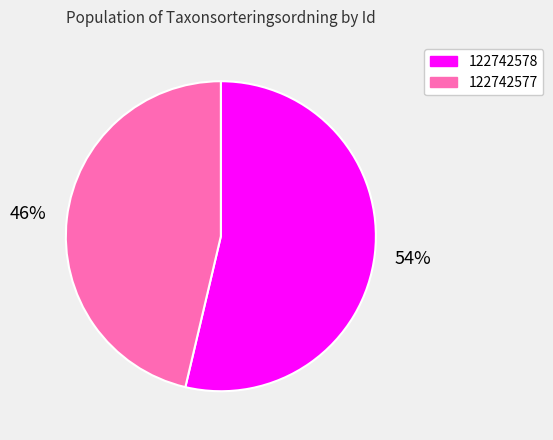

Which category has the smallest portion of the pie?

122742577